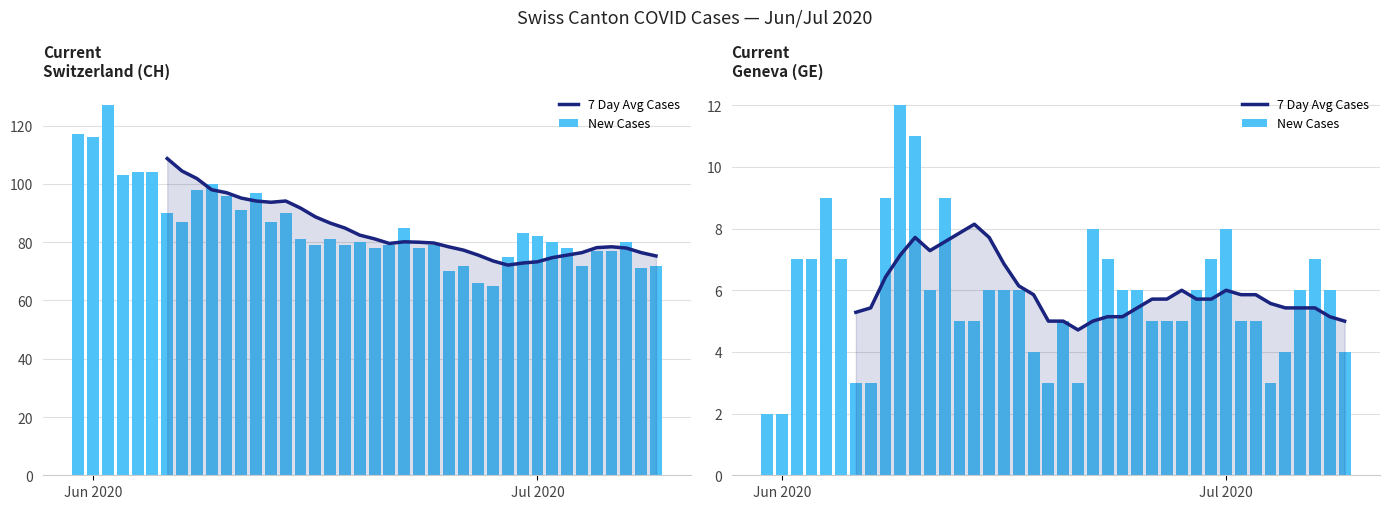

Which series has the widest spread of values?

New Cases